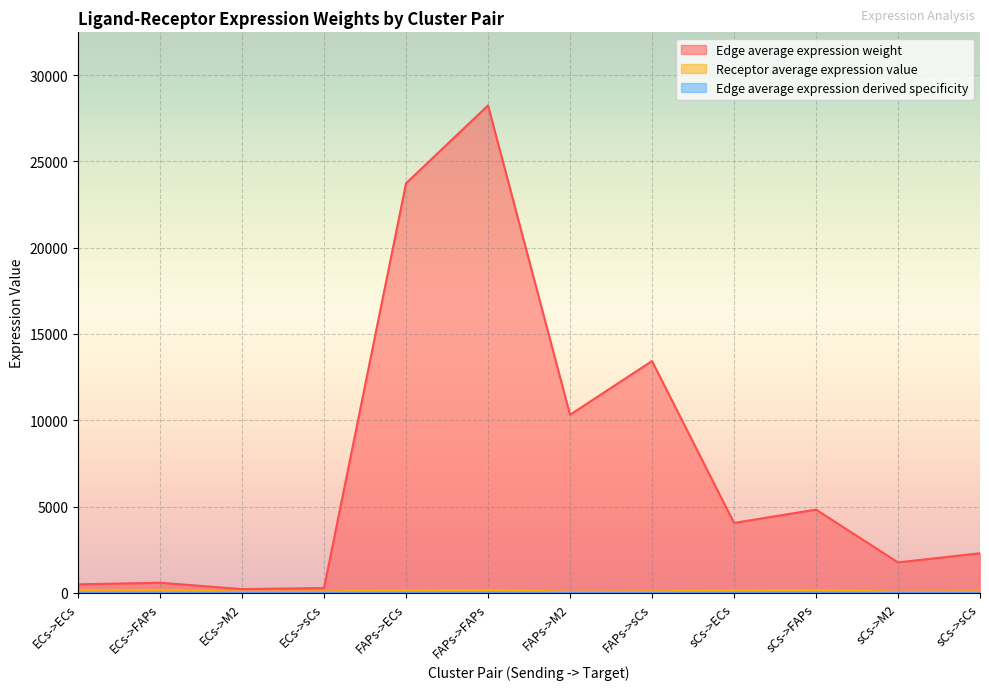

Rank the categories by Receptor average expression value value from highest to lowest.

ECs->FAPs, FAPs->FAPs, sCs->FAPs, ECs->ECs, FAPs->ECs, sCs->ECs, ECs->sCs, FAPs->sCs, sCs->sCs, ECs->M2, FAPs->M2, sCs->M2